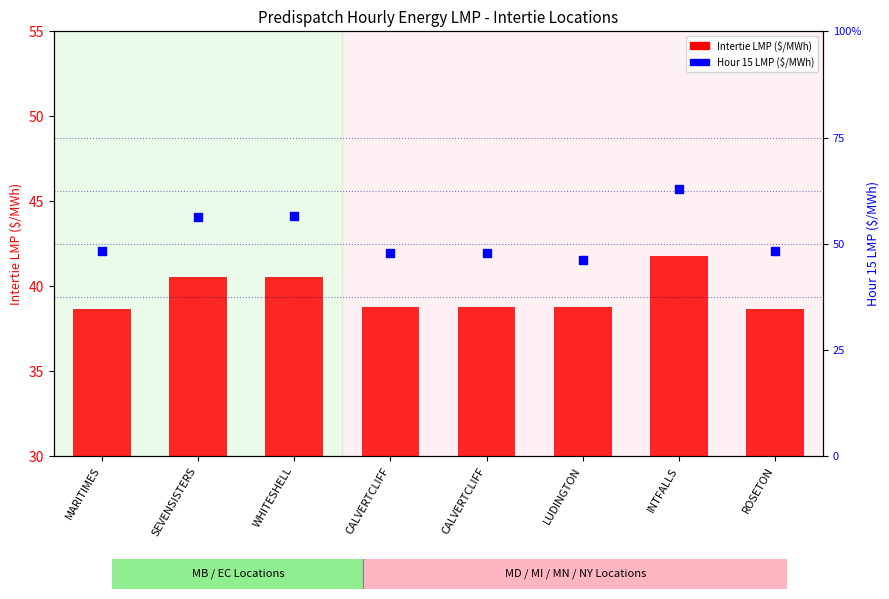

Which series contains the highest Y value?

Hour 15 LMP ($/MWh)